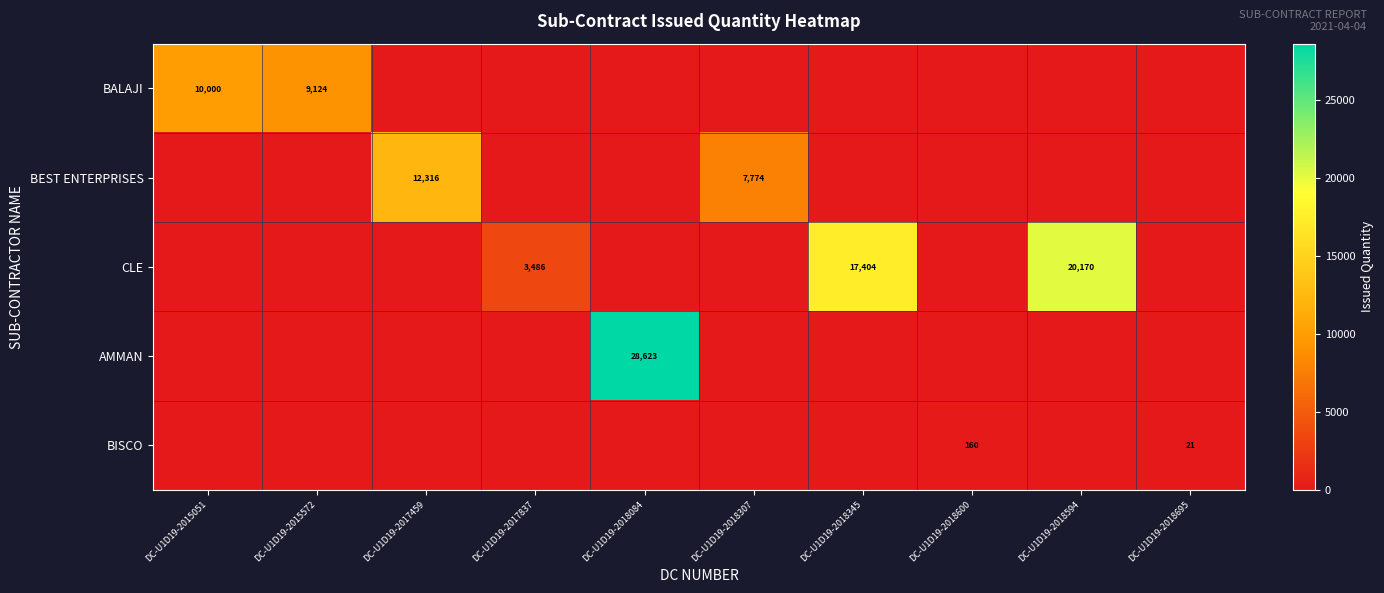

True or false: BISCO has a value of 160 at DC-U1D19-2018600.

True